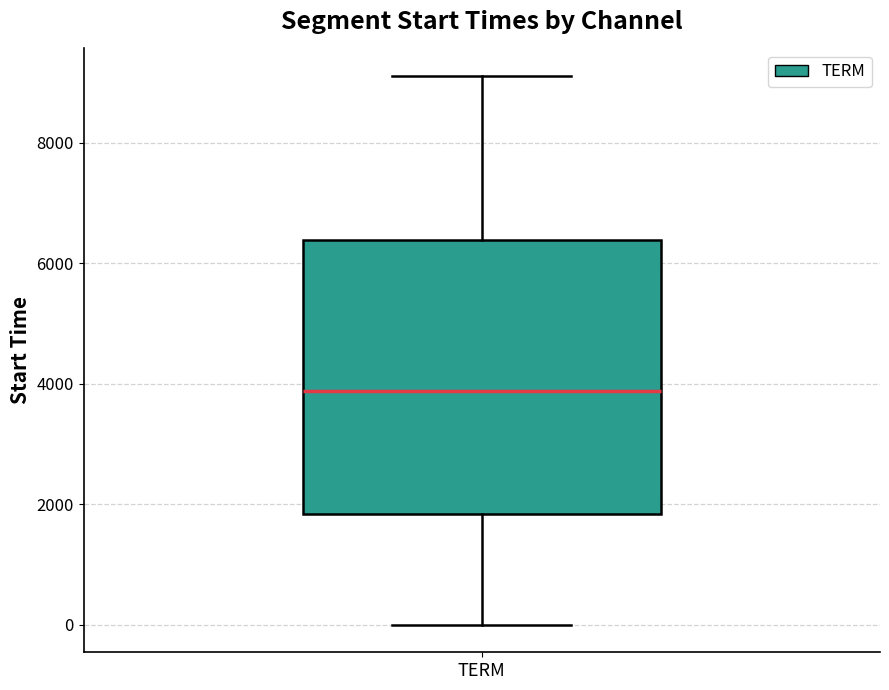

Read this box plot against the y-axis: the position of the median line, the range covered by the box, and the ends of both whiskers. The values are not printed on the chart, so give them approximately, as read against the axis.

median 3800, box 1800 to 6400, whiskers 0 to 9200